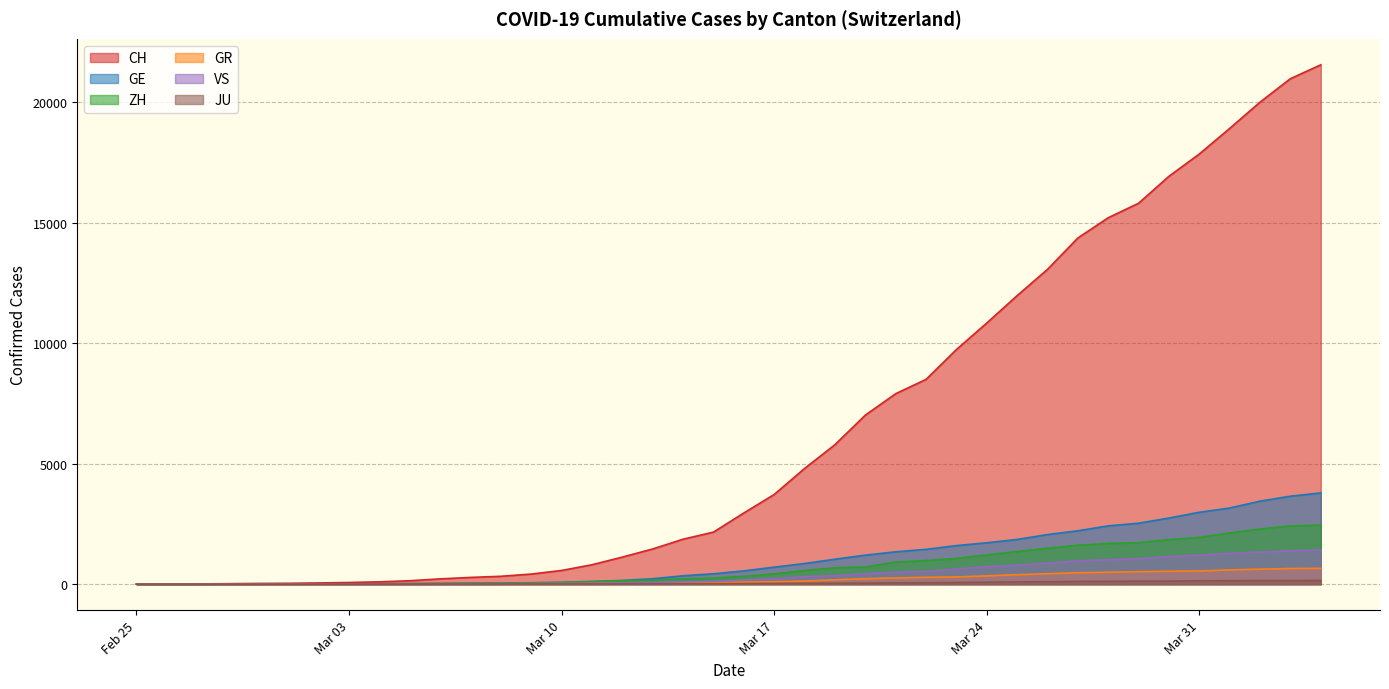

How many data points in CH are less than 2954?

20